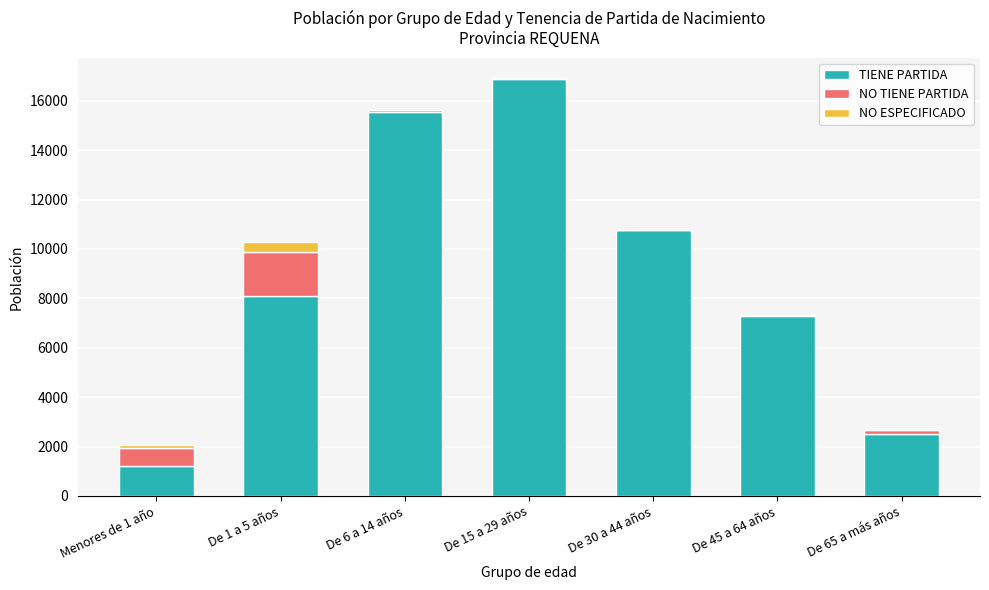

At which label does TIENE PARTIDA reach its peak?

De 15 a 29 años